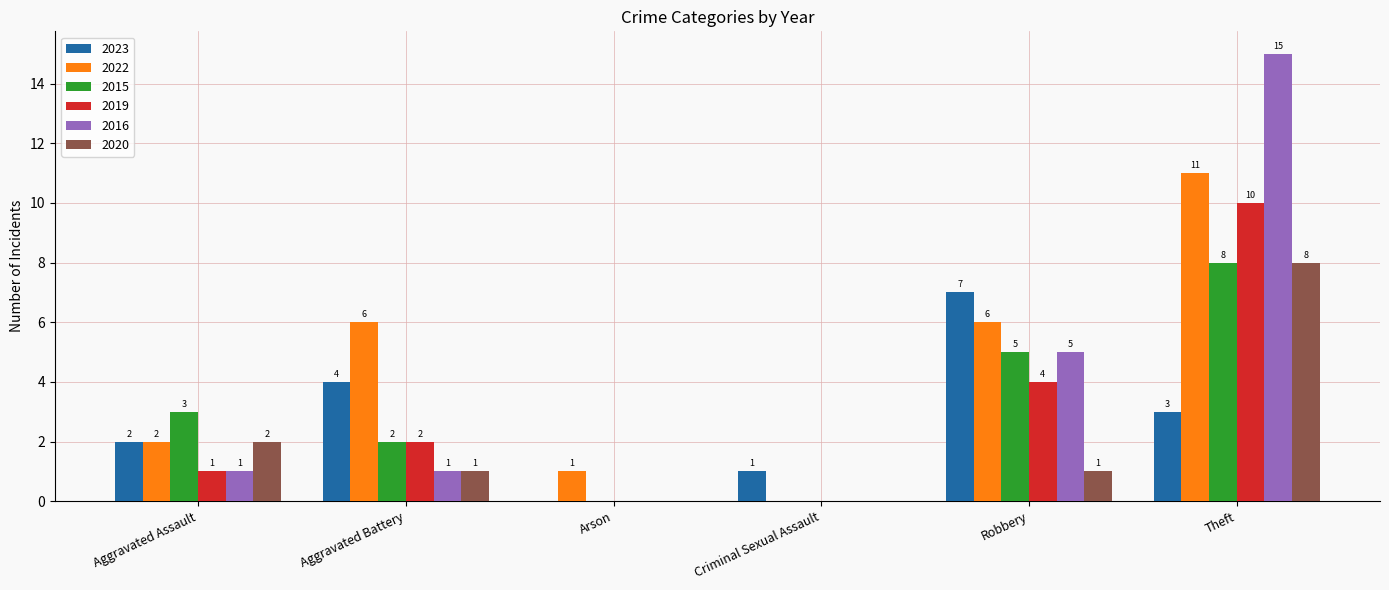

The 2015 series shows 0 at Arson. True or false?

True